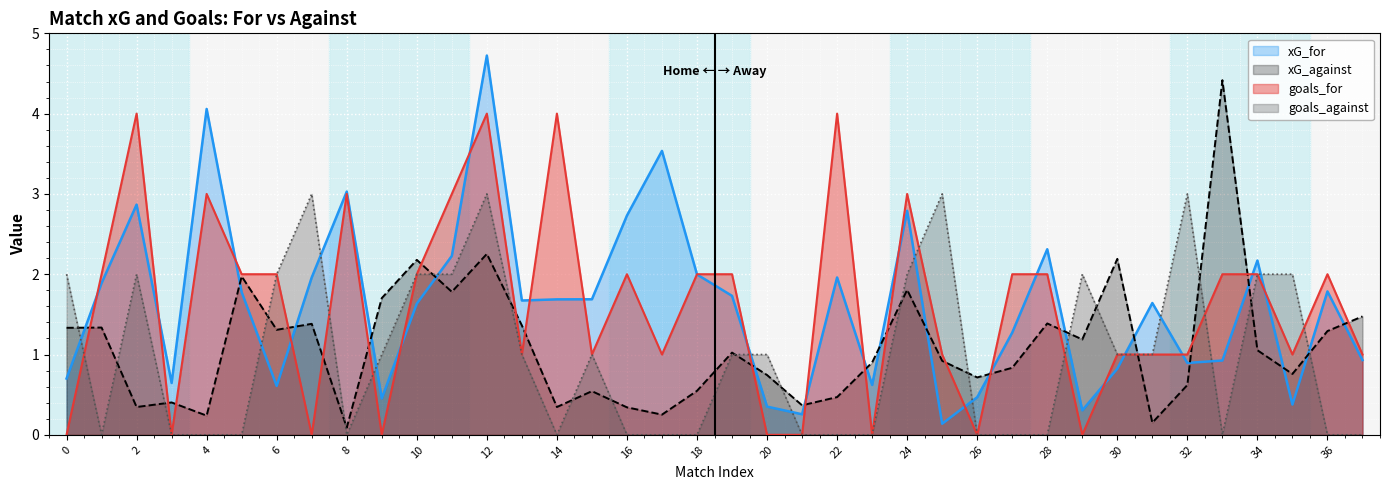

Which series changed the most between 7 and 23?

goals_against